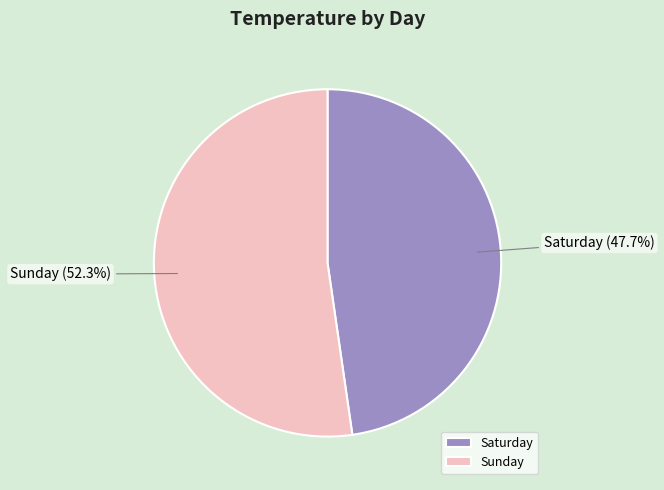

Approximately how many times larger is the value at Sunday compared to Saturday?

1.1